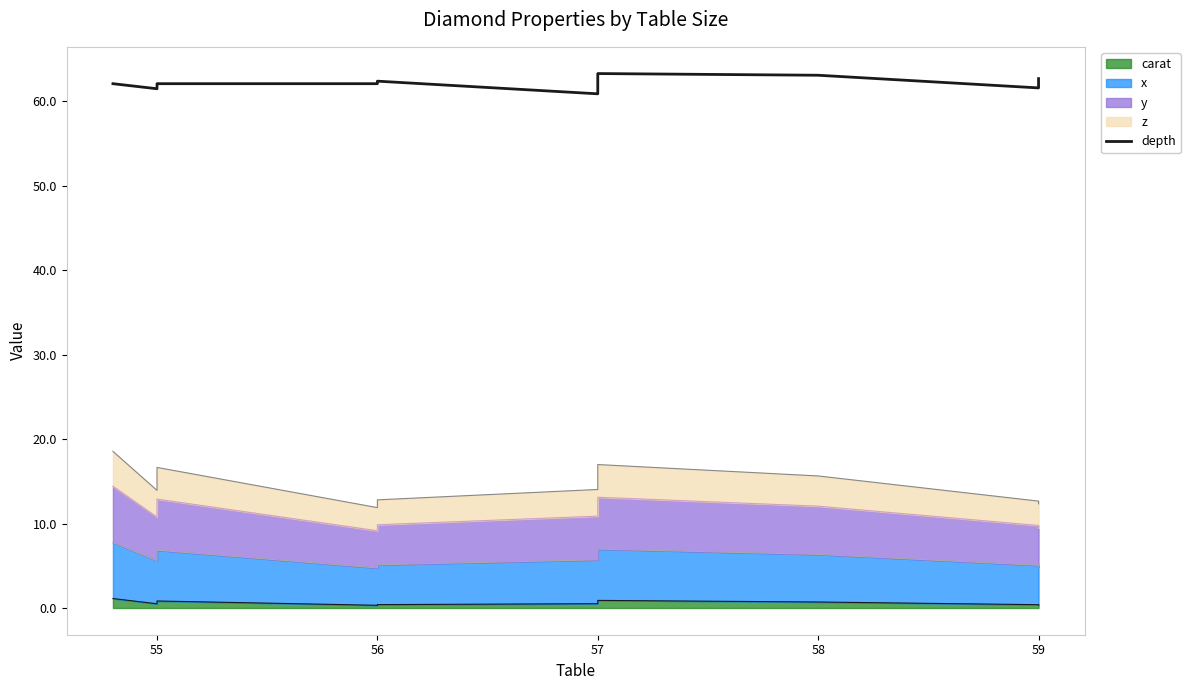

What is the greatest value displayed?

63.3